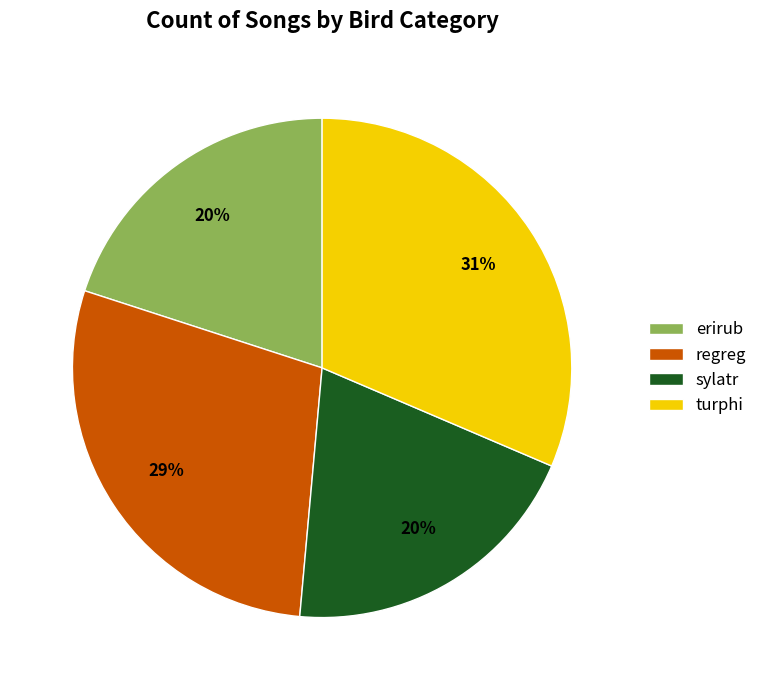

Count the number of slices in the pie.

4